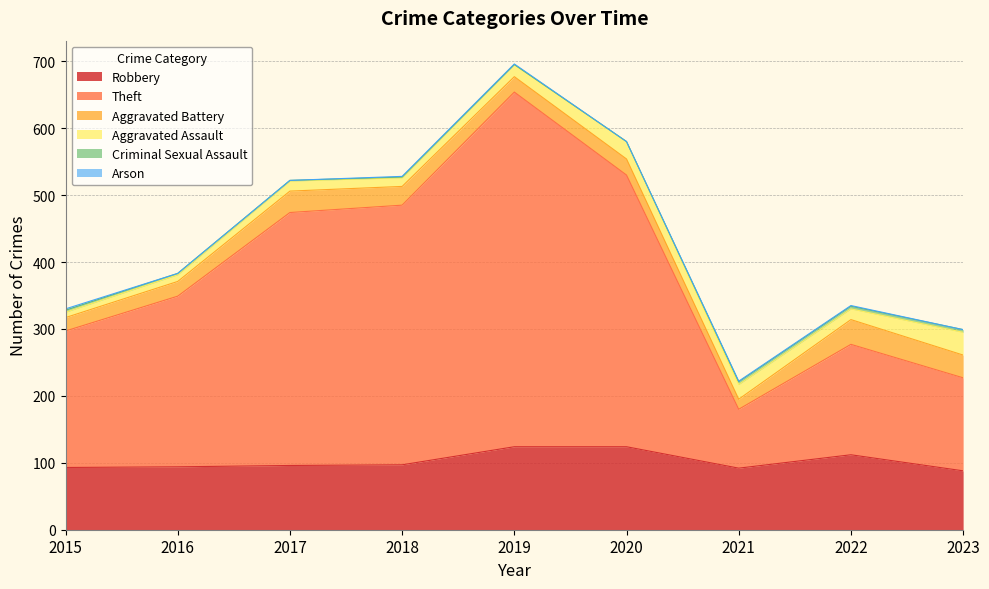

Which category has the highest value in the Theft series?

2019